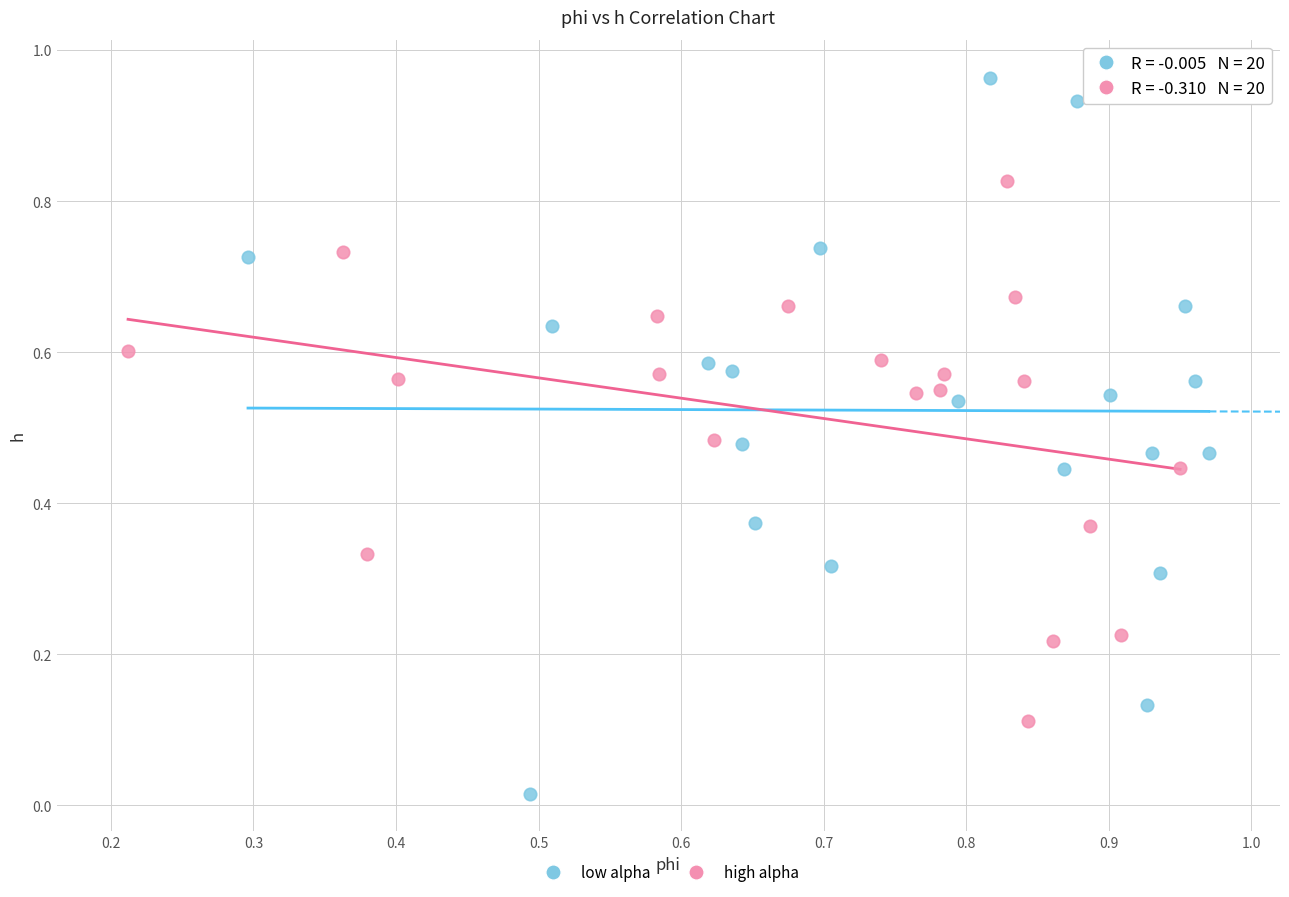

Which series reaches the minimum Y coordinate?

low alpha